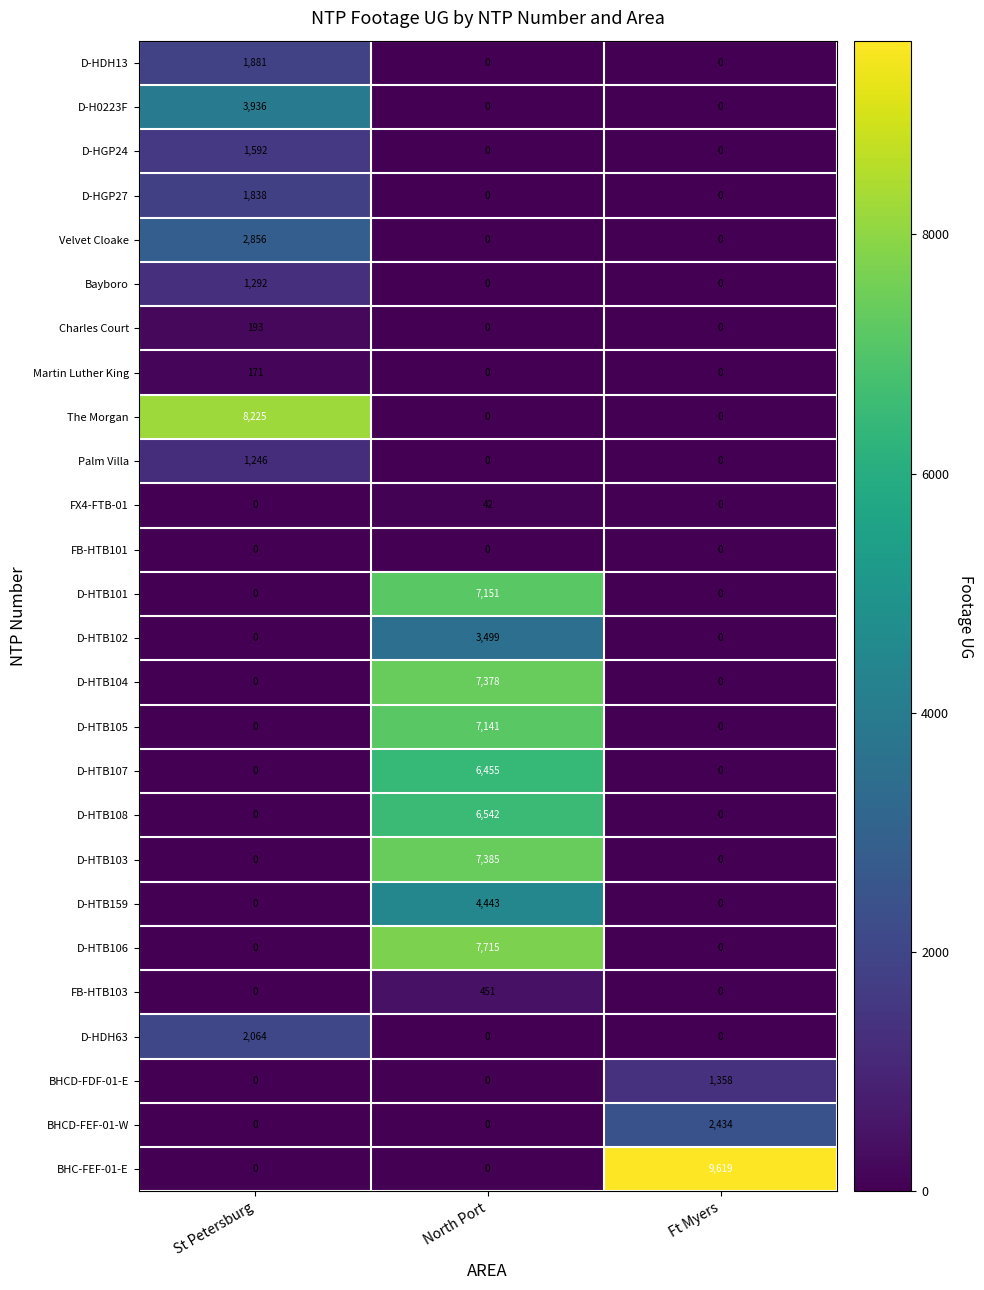

True or false: D-HTB108 has a value of 6542 at North Port.

True